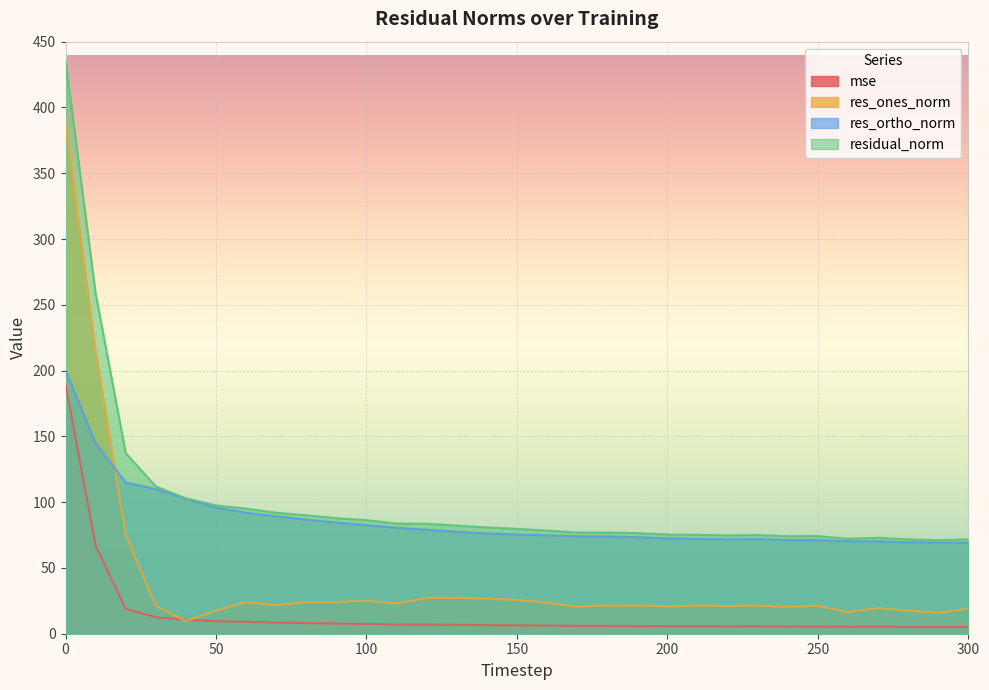

True or false: res_ortho_norm and residual_norm intersect in this chart.

False